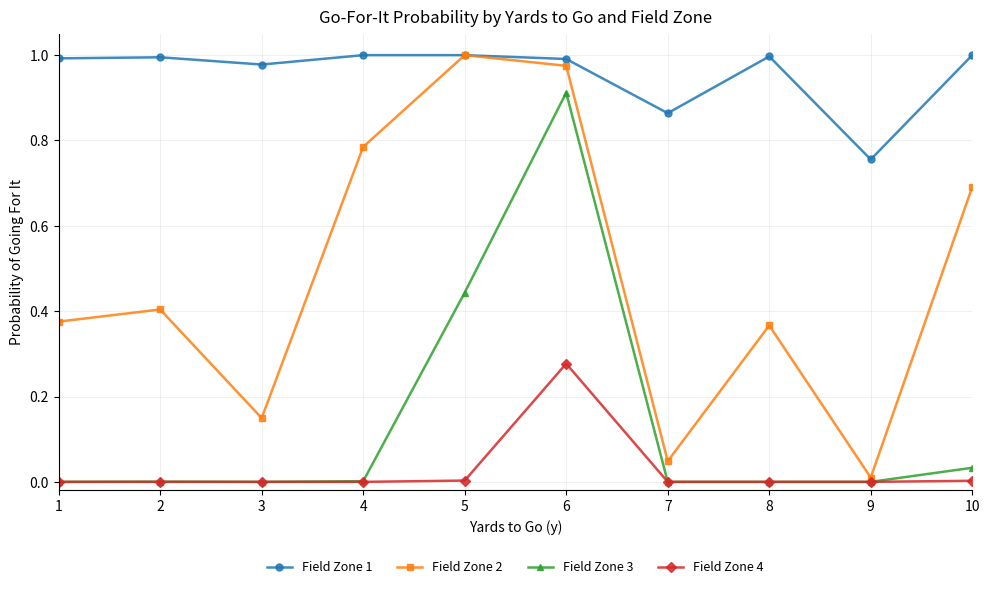

Is it true that Field Zone 1 equals 0.4 at 4?

False